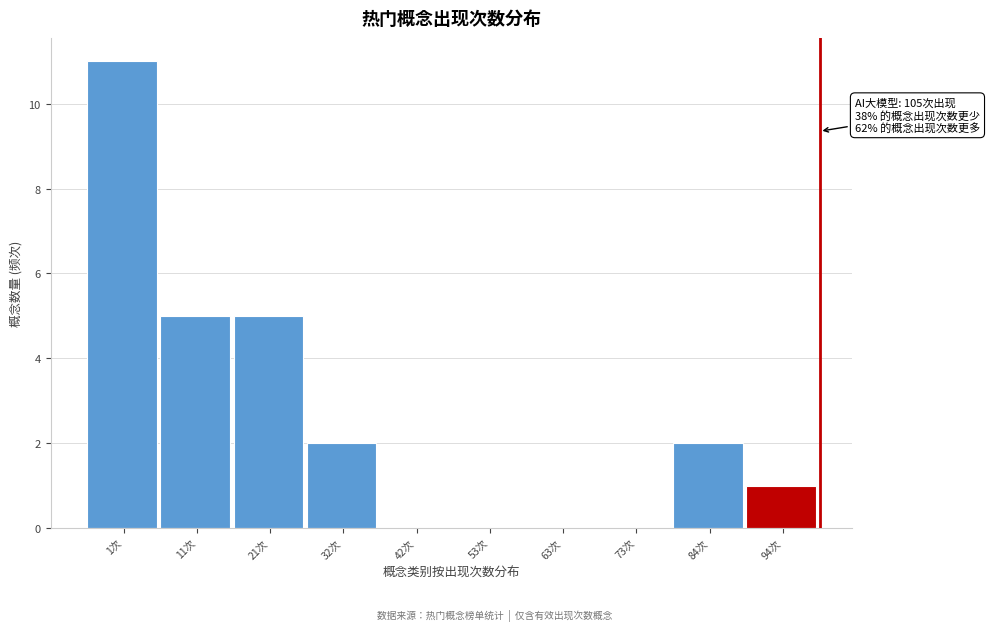

Reading right to left, extract all data points from this chart.

94次=1	84次=2	73次=0	63次=0	53次=0	42次=0	32次=2	21次=5	11次=5	1次=11